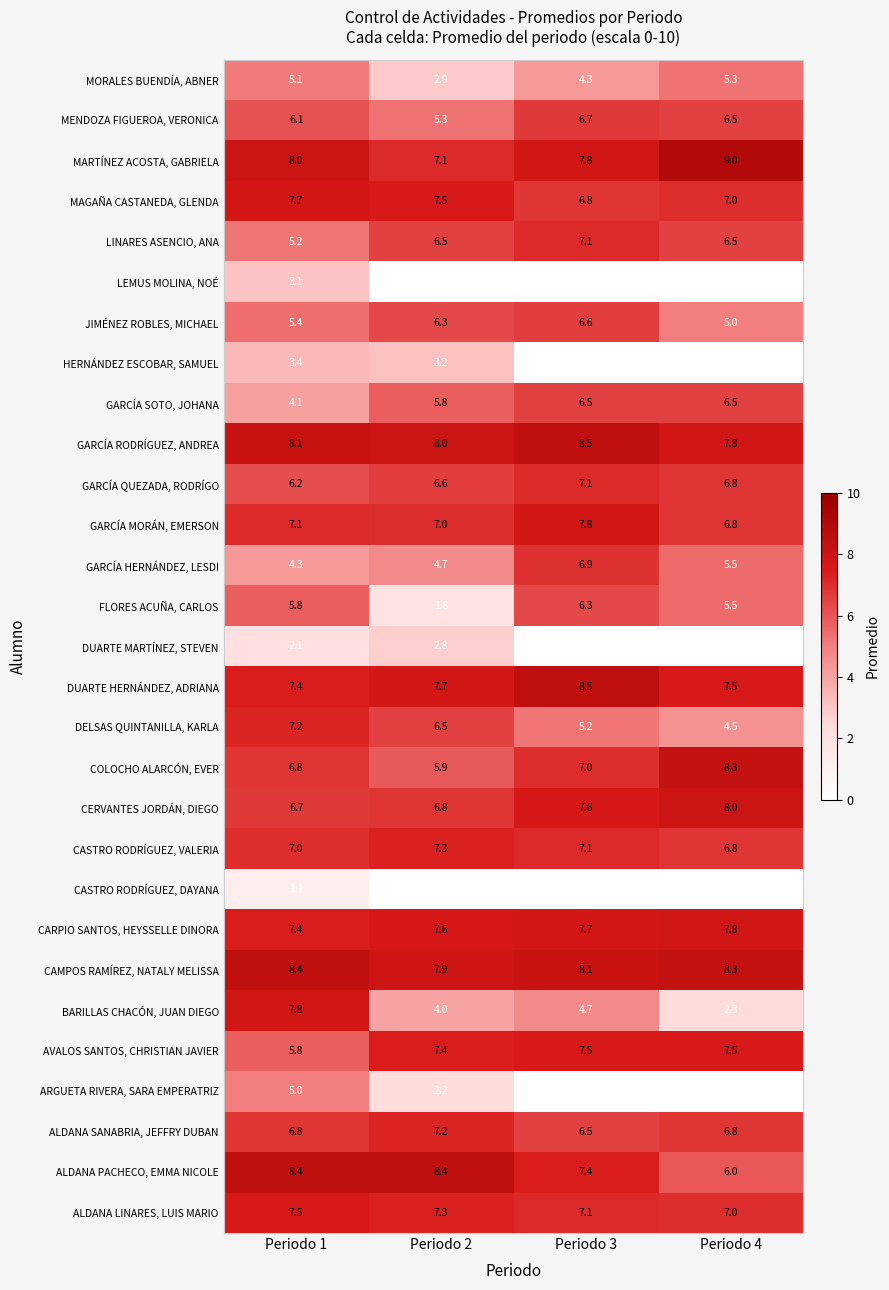

How many values in the COLOCHO ALARCÓN, EVER series are below 7?

2